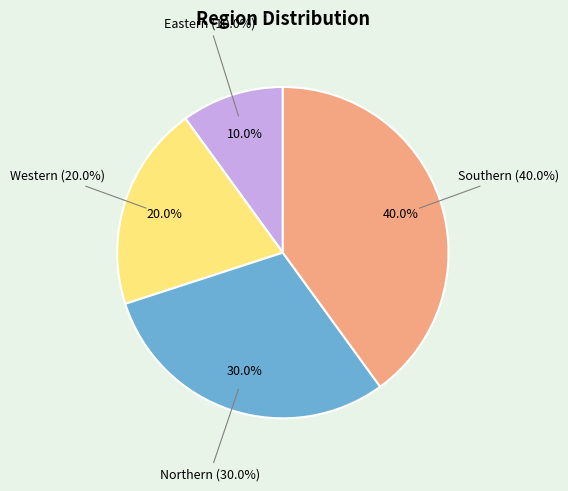

Does Southern account for over 50% of the chart?

No